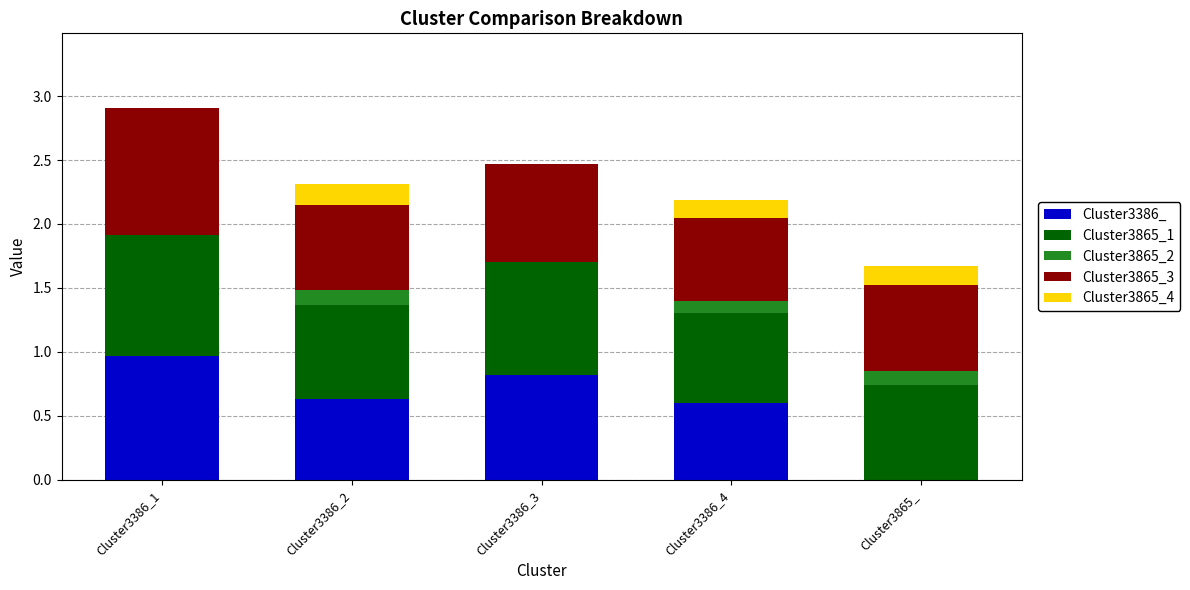

The Cluster3386_ series shows 1.1 at Cluster3386_4. True or false?

False